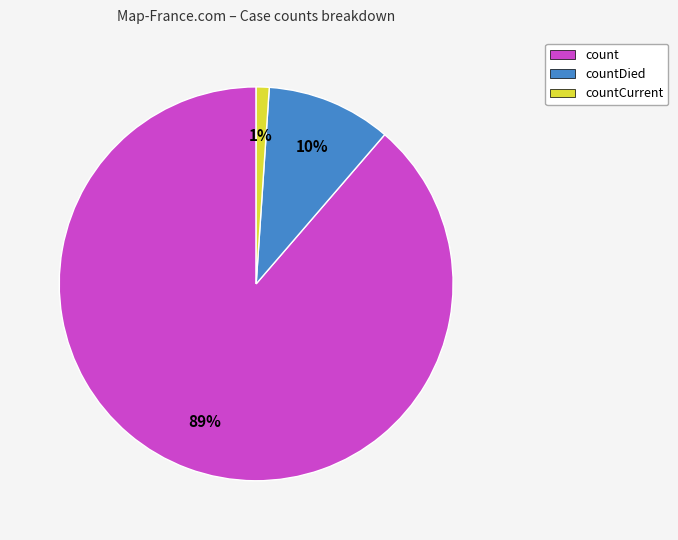

True or false: countCurrent accounts for 1% of the total.

True